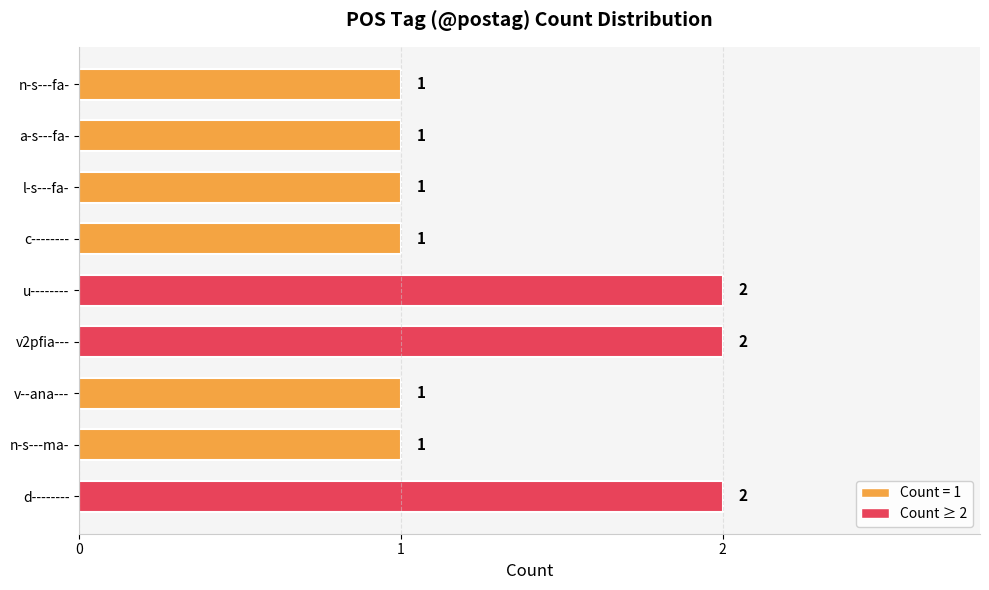

Reading bottom to top, extract all data points from this chart.

d--------=2	n-s---ma-=1	v--ana---=1	v2pfia---=2	u--------=2	c--------=1	l-s---fa-=1	a-s---fa-=1	n-s---fa-=1